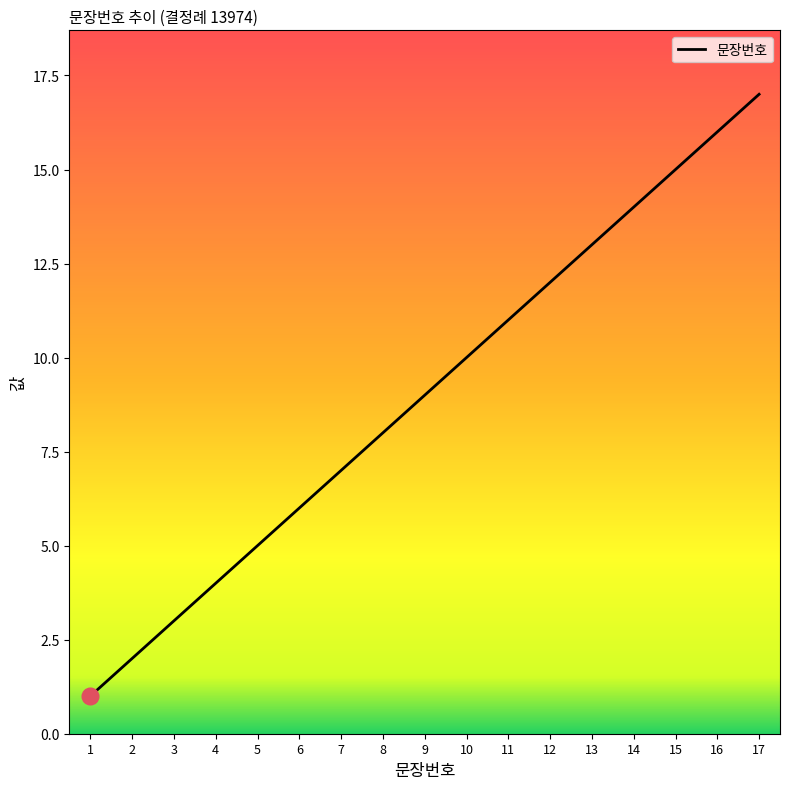

What is the ratio of the value at 6 to the value at 2?

3.0